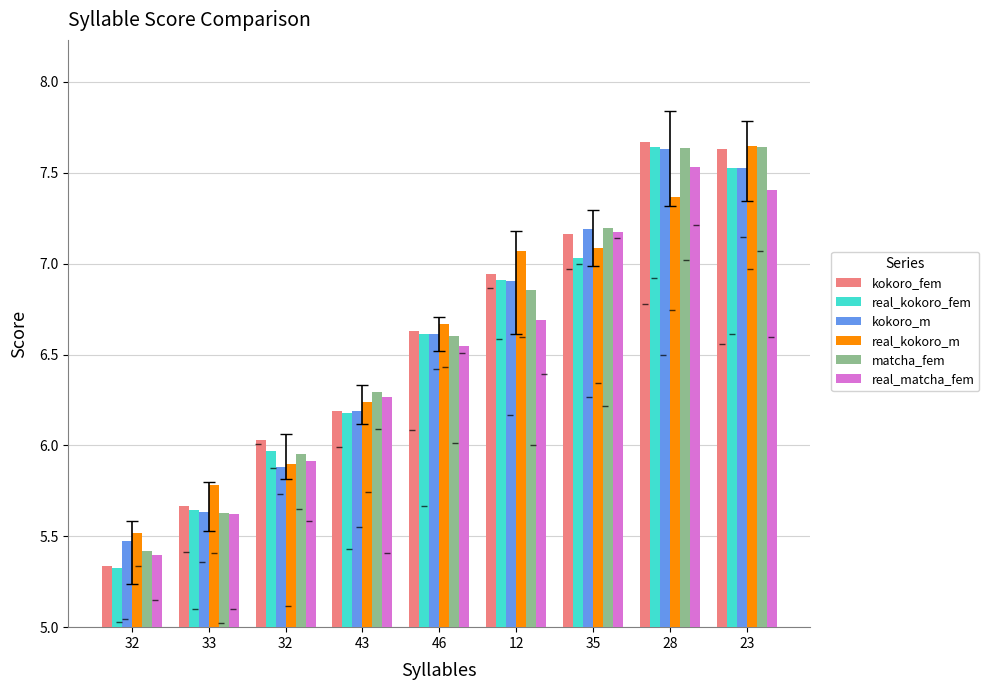

What is the sum of all real_kokoro_fem values?

58.8